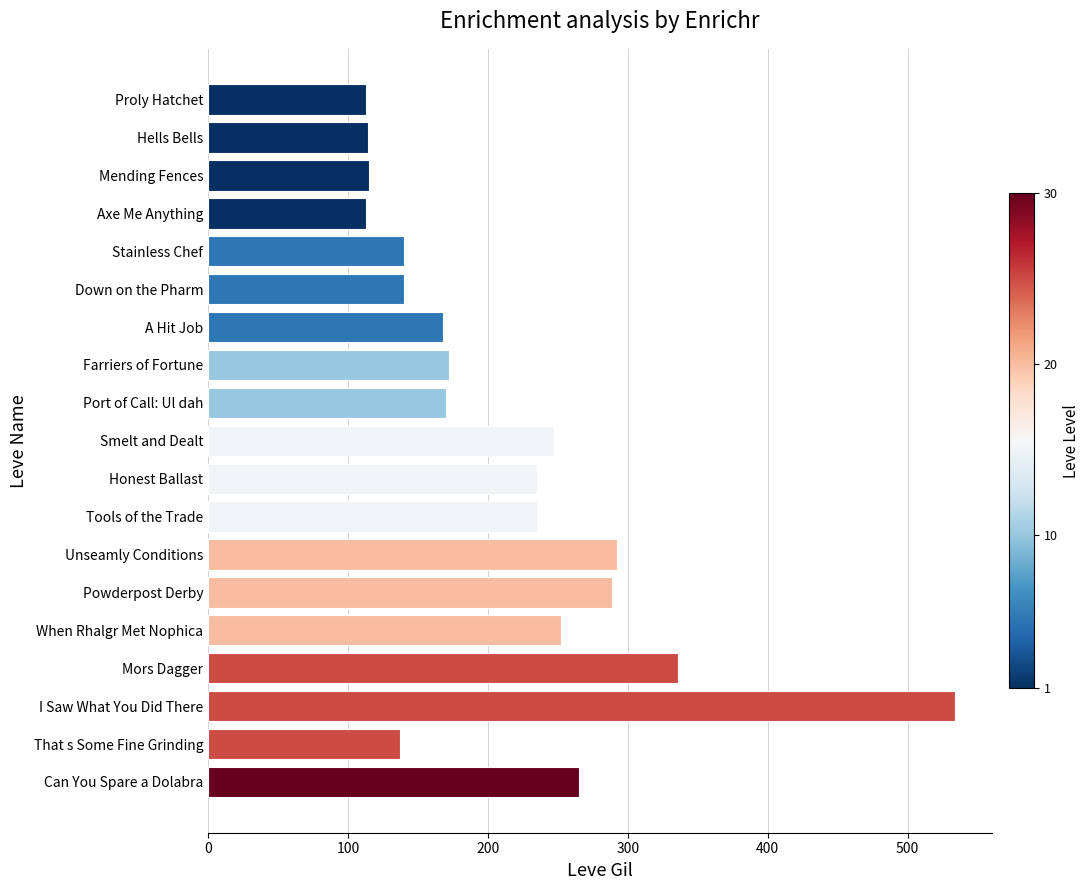

Are the bars horizontal?

Yes